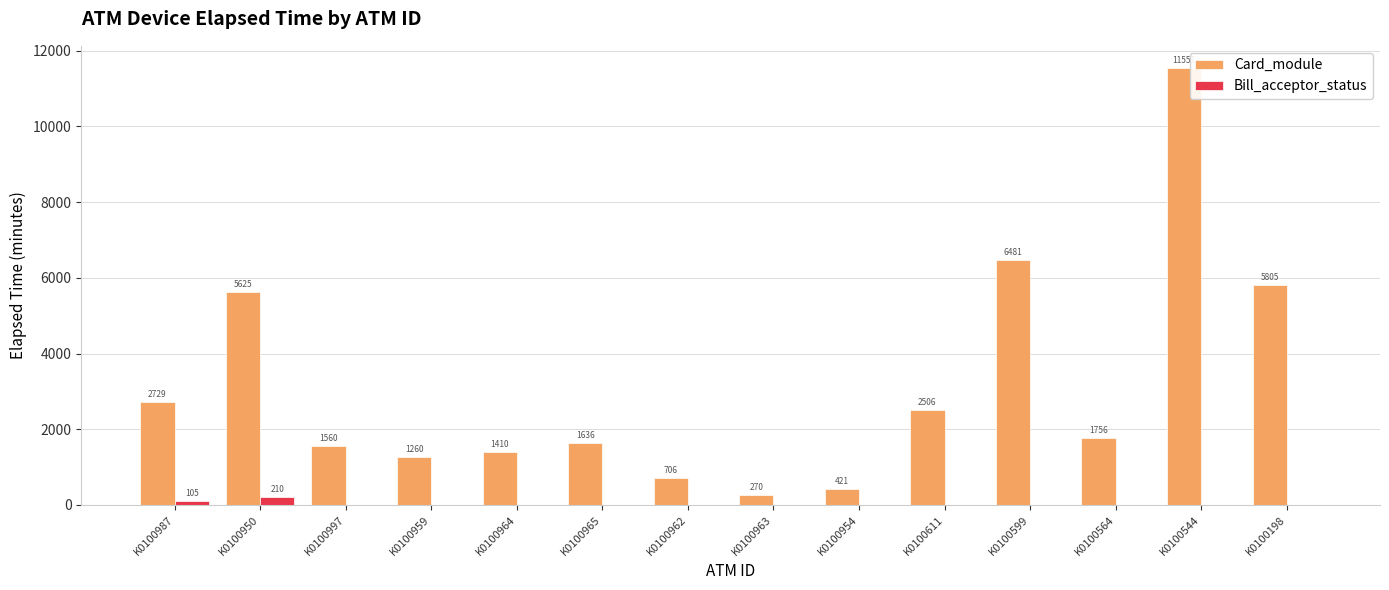

What is the total value across all series at K0100611?

2506